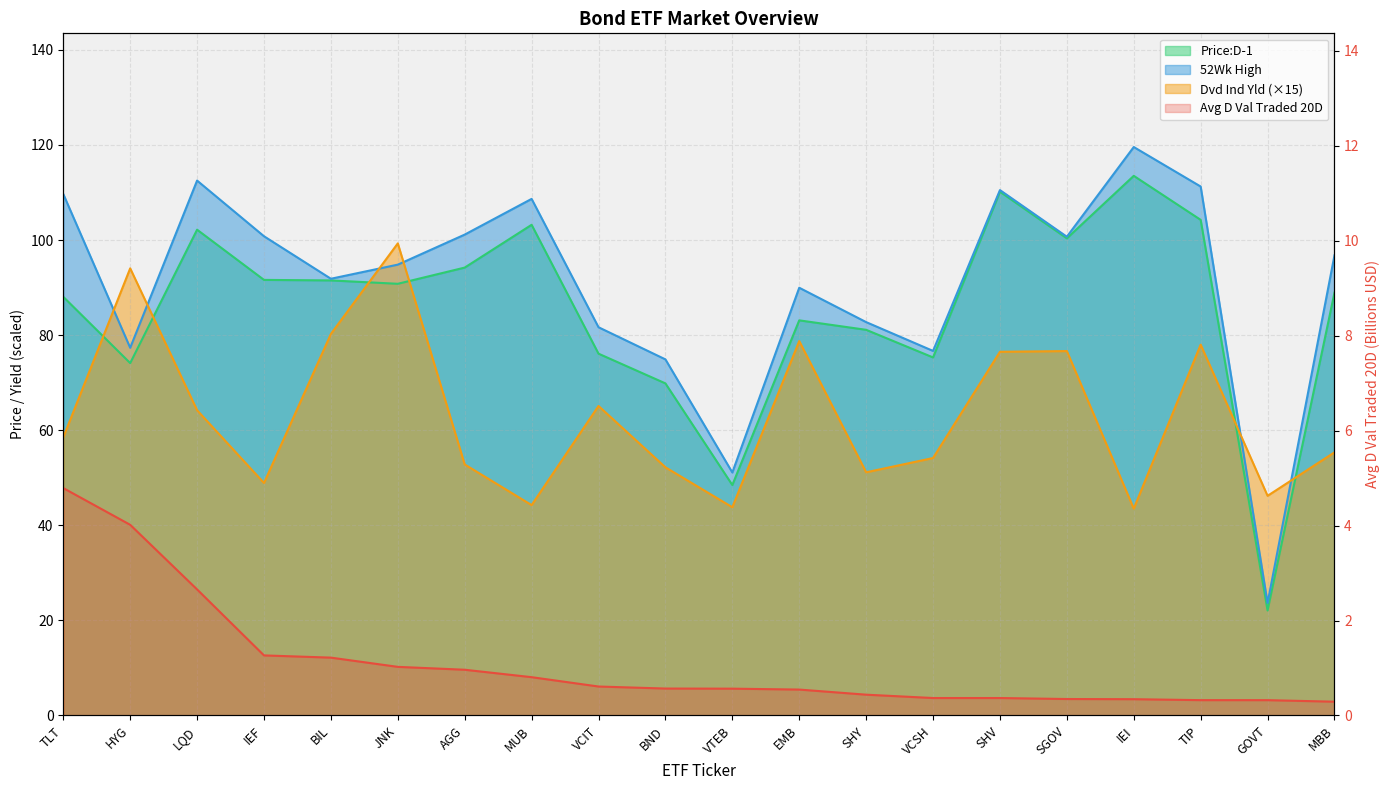

At SHV, list the series in order from smallest to largest.

Avg D Val Traded 20D, Dvd Ind Yld, Price:D-1, 52Wk High